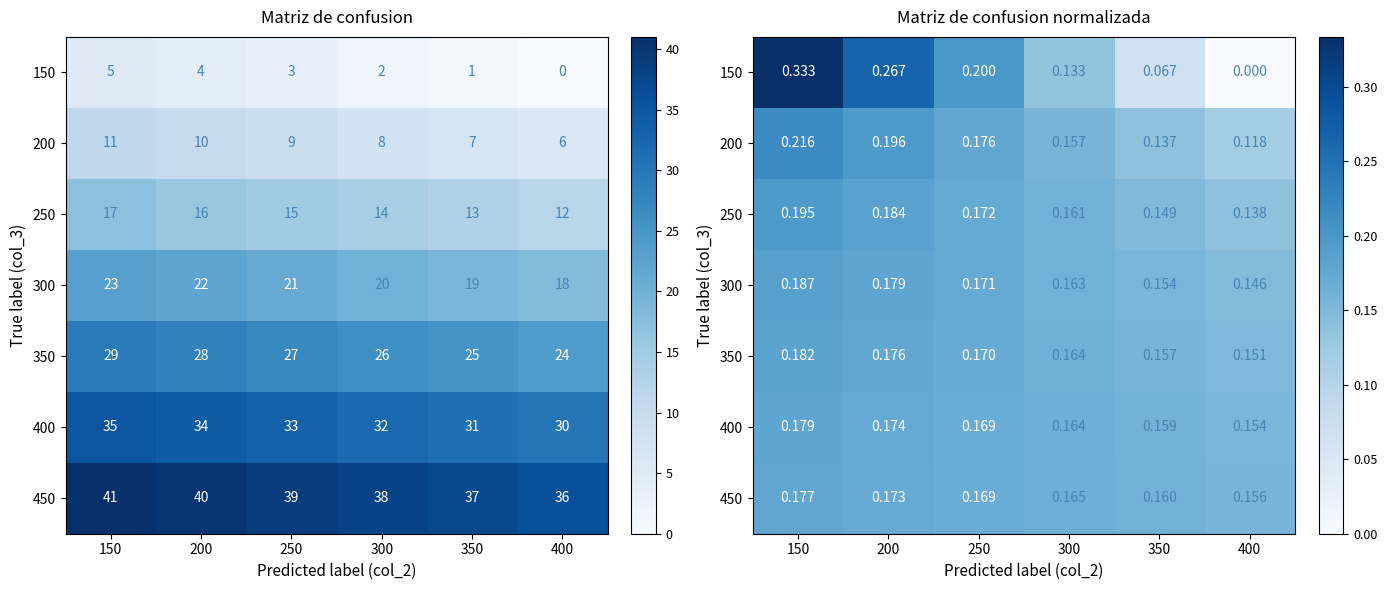

Which category has the highest value across all series?

150